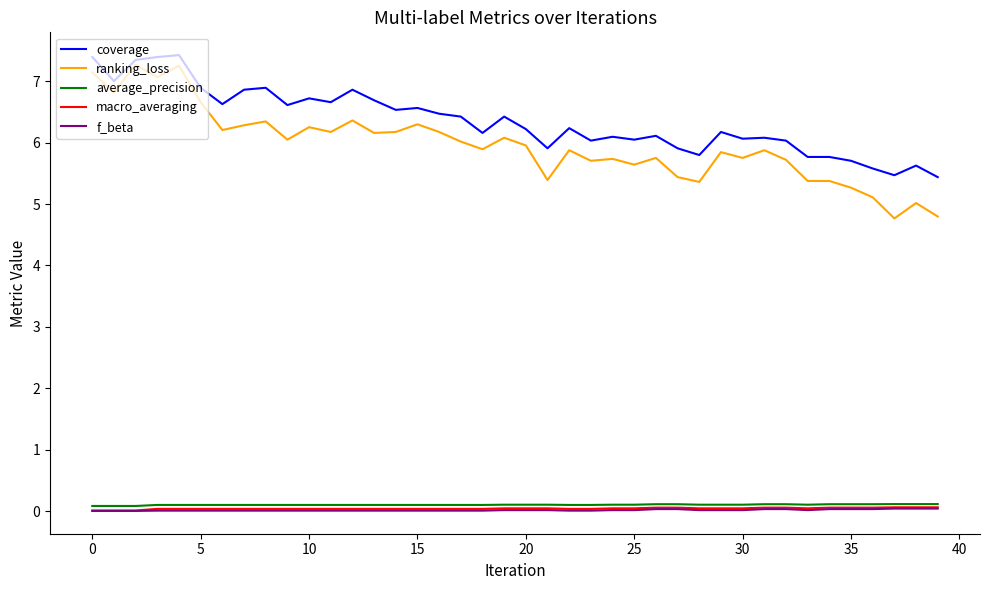

Is this an area chart (filled region under the line)?

No